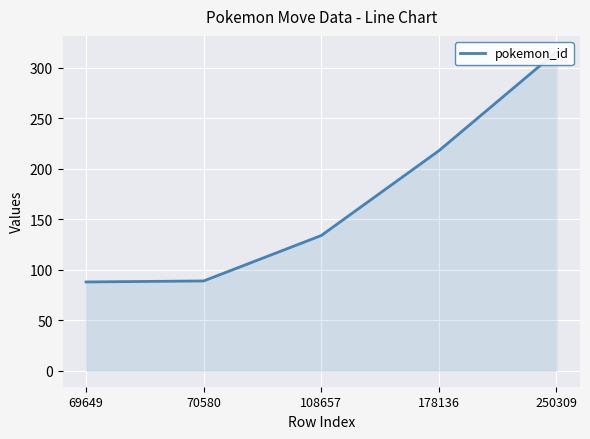

What is the value of the 3rd point from the left?

134